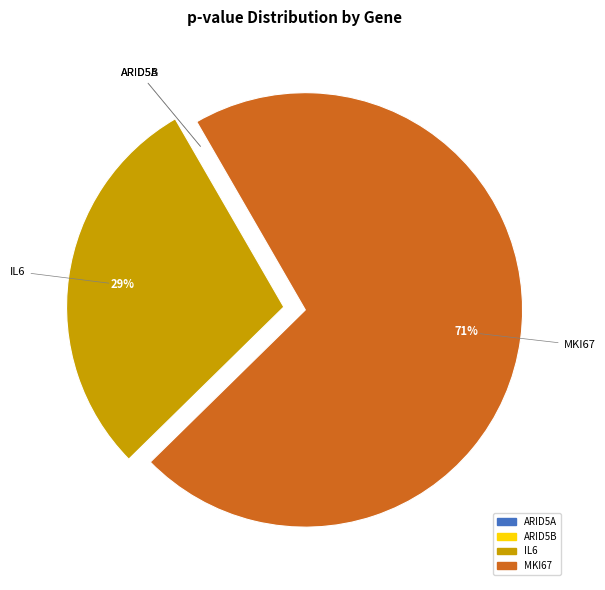

Do IL6 and MKI67 together represent more than half of the pie?

Yes